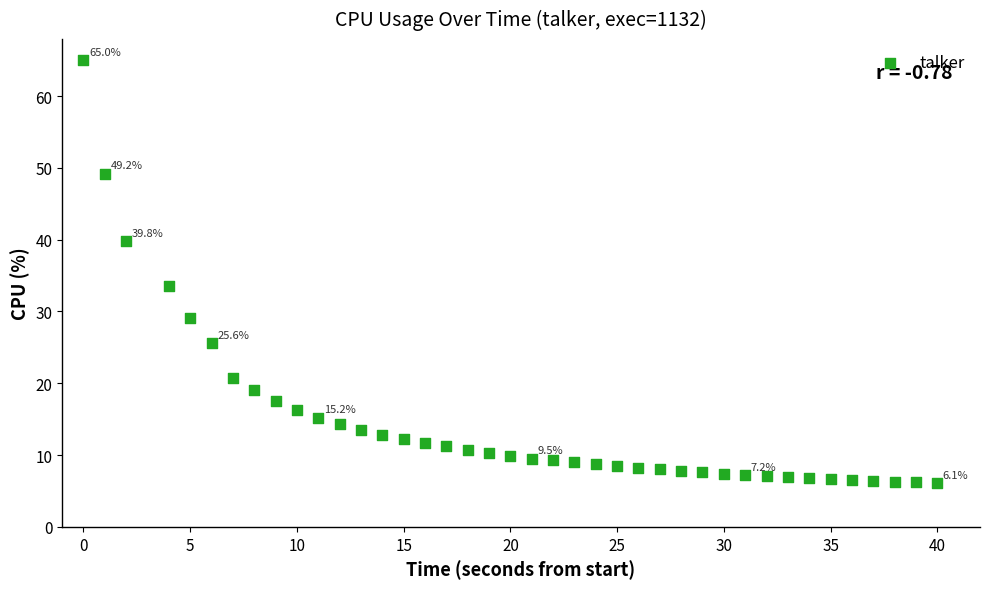

What Y value in the scatter plot is closest to 35?

33.6